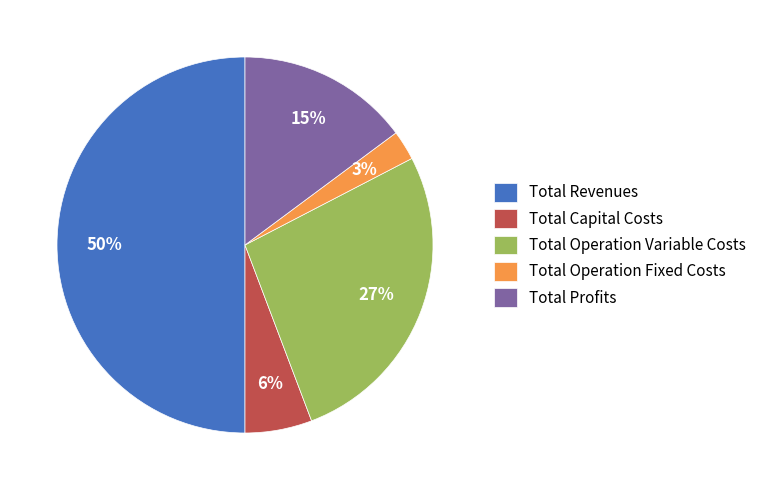

To the nearest percent, what is the average slice percentage?

20%